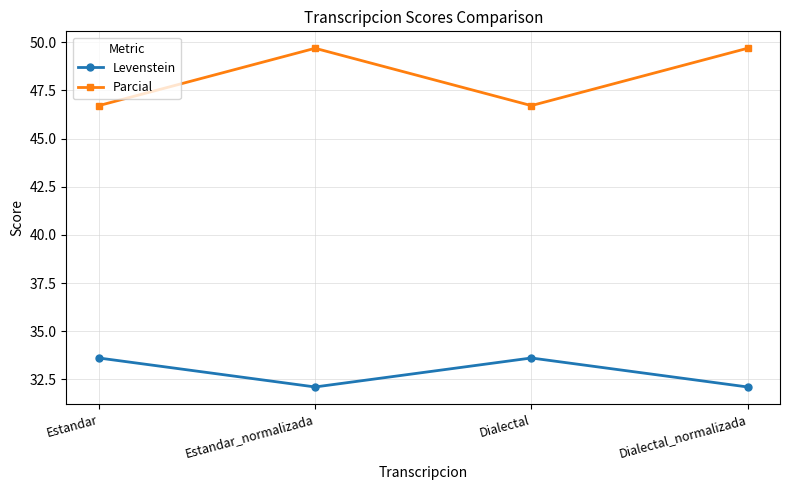

What is the spread (max minus min) of values at Dialectal?

13.1